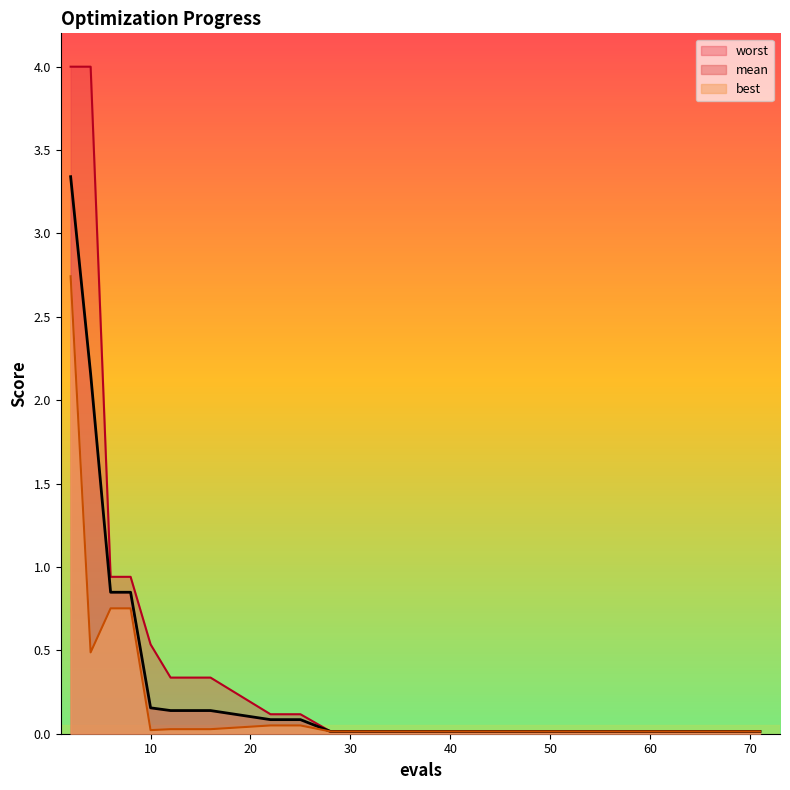

What is the value of the mean point at the 3rd from the left?

0.8